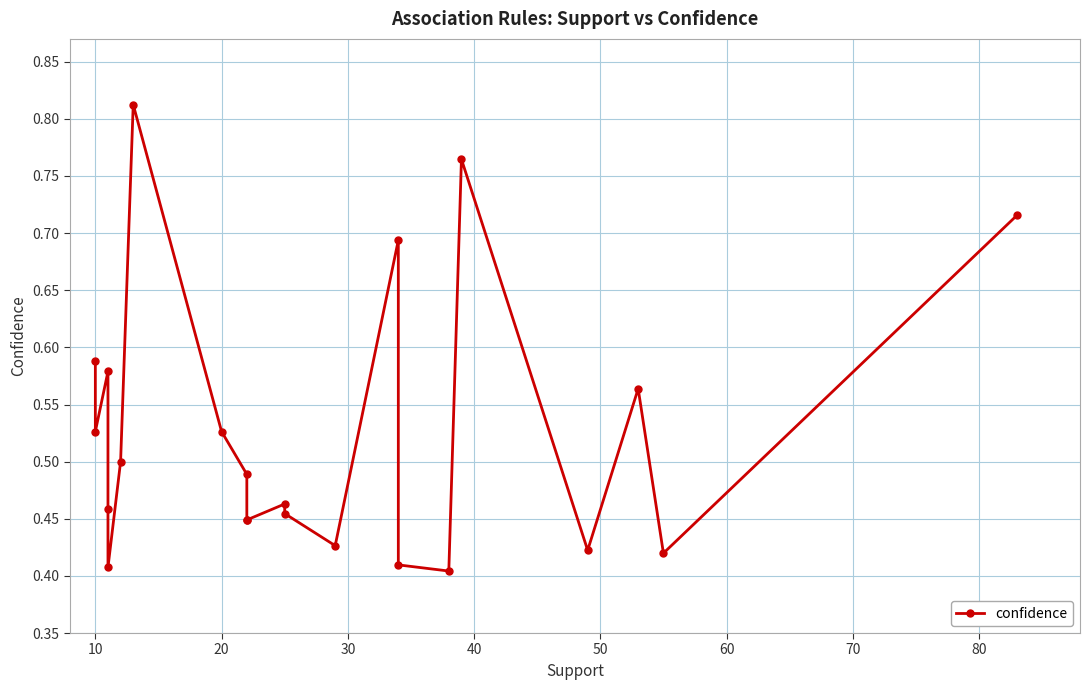

What is the change in value from 50 to 20?

-0.1